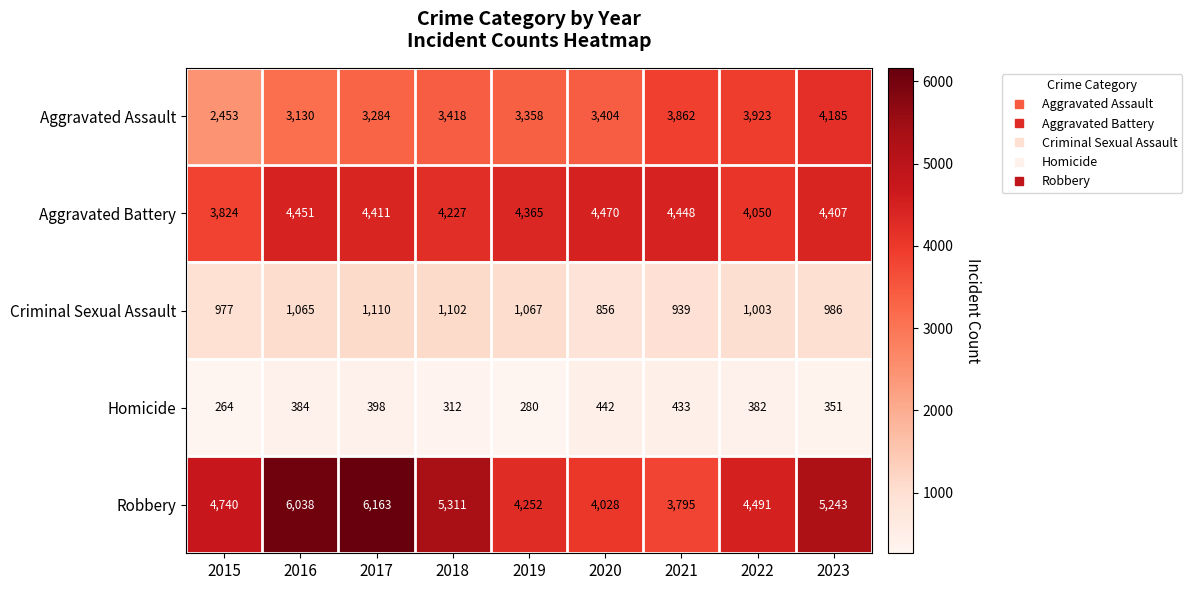

Between 2021 and 2022, which series saw the biggest shift?

Robbery